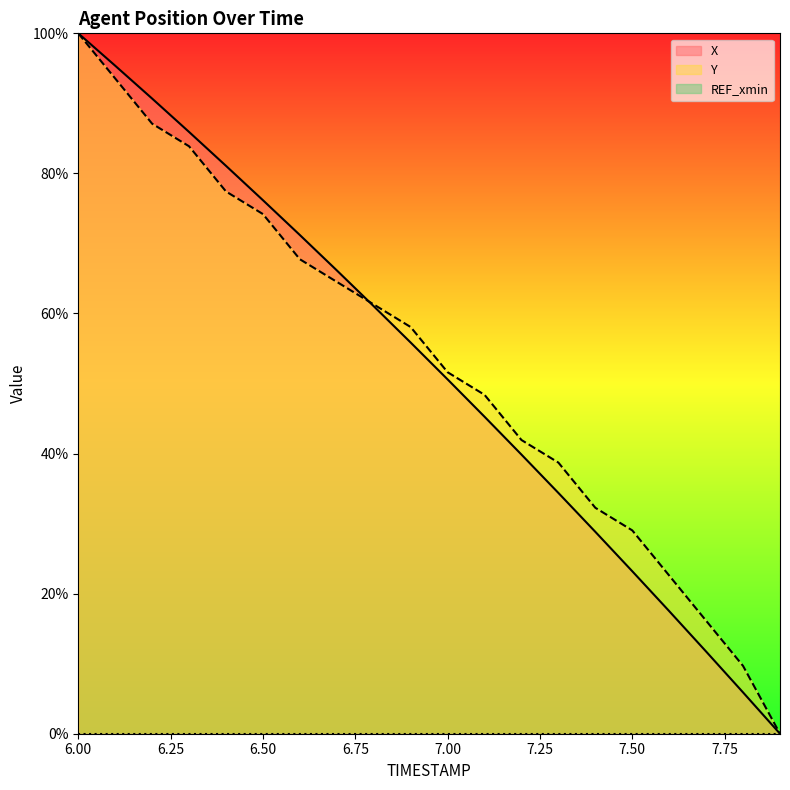

What is the difference between the highest and lowest values at 7.00?

51.6